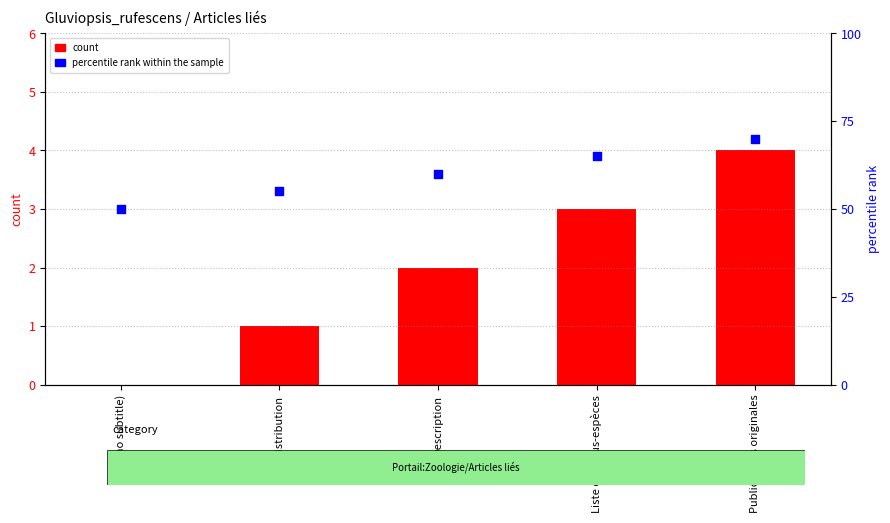

At which category is the sum across all series the highest?

Publications originales